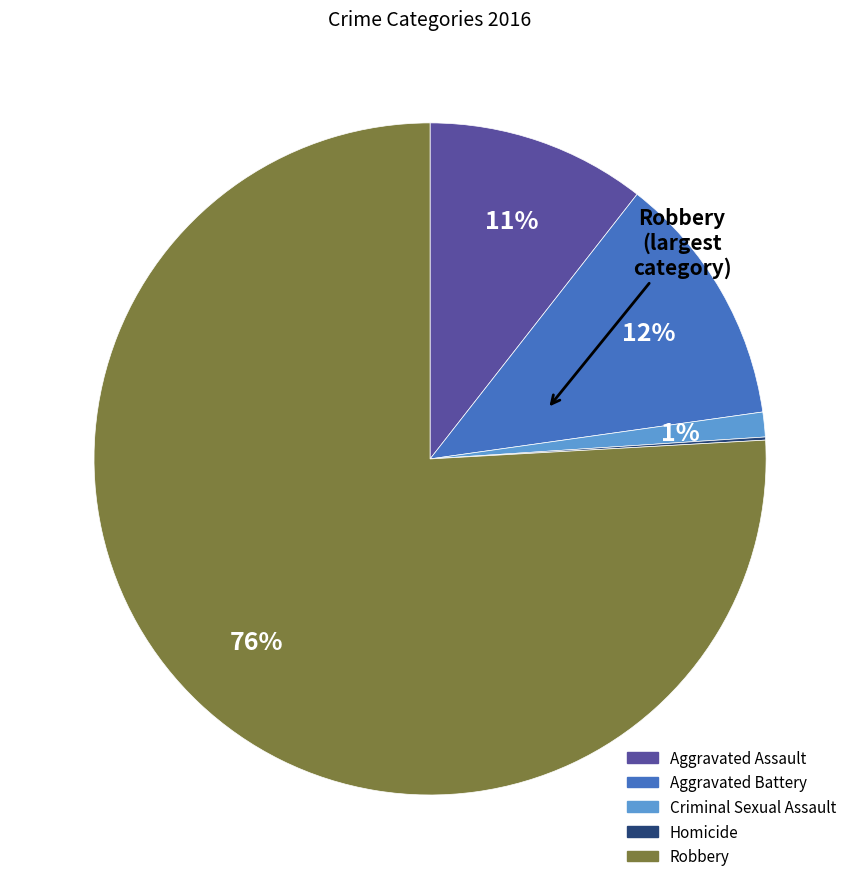

Do Robbery and Criminal Sexual Assault together represent more than half of the pie?

Yes